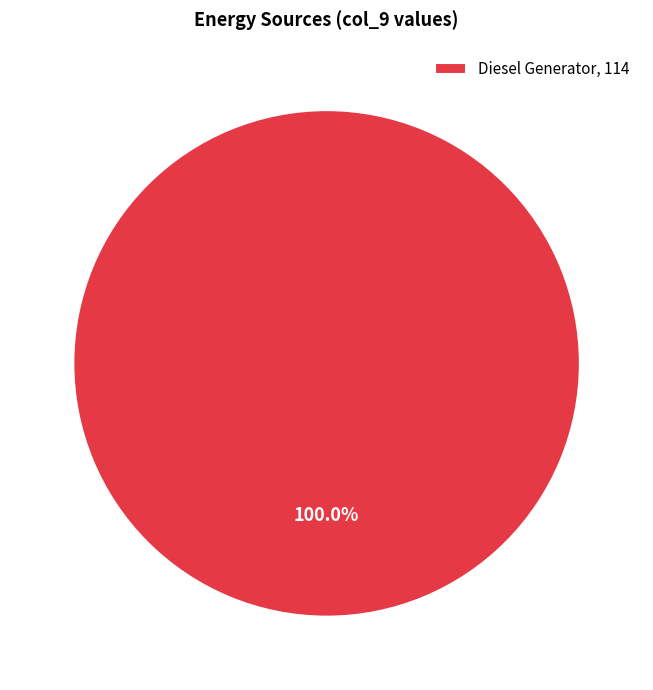

Rank the categories by value from lowest to highest.

Diesel Generator, 114